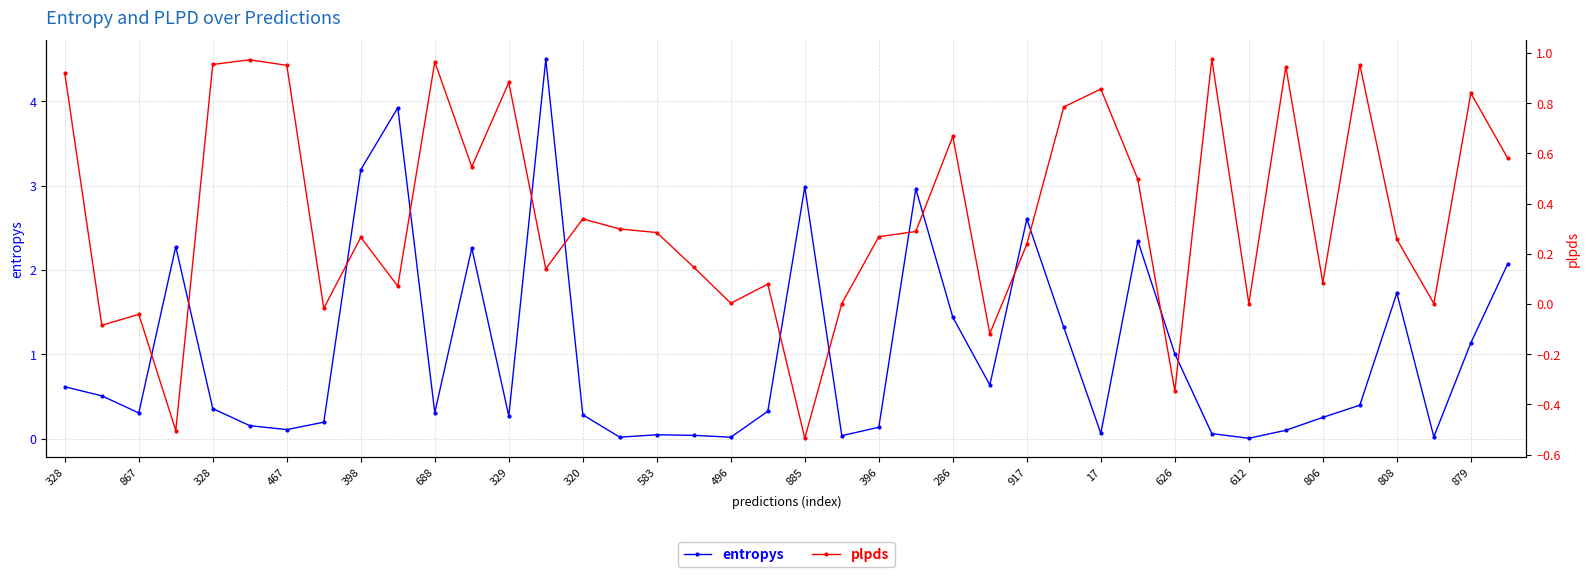

What are all the series names shown in the legend?

entropys, plpds